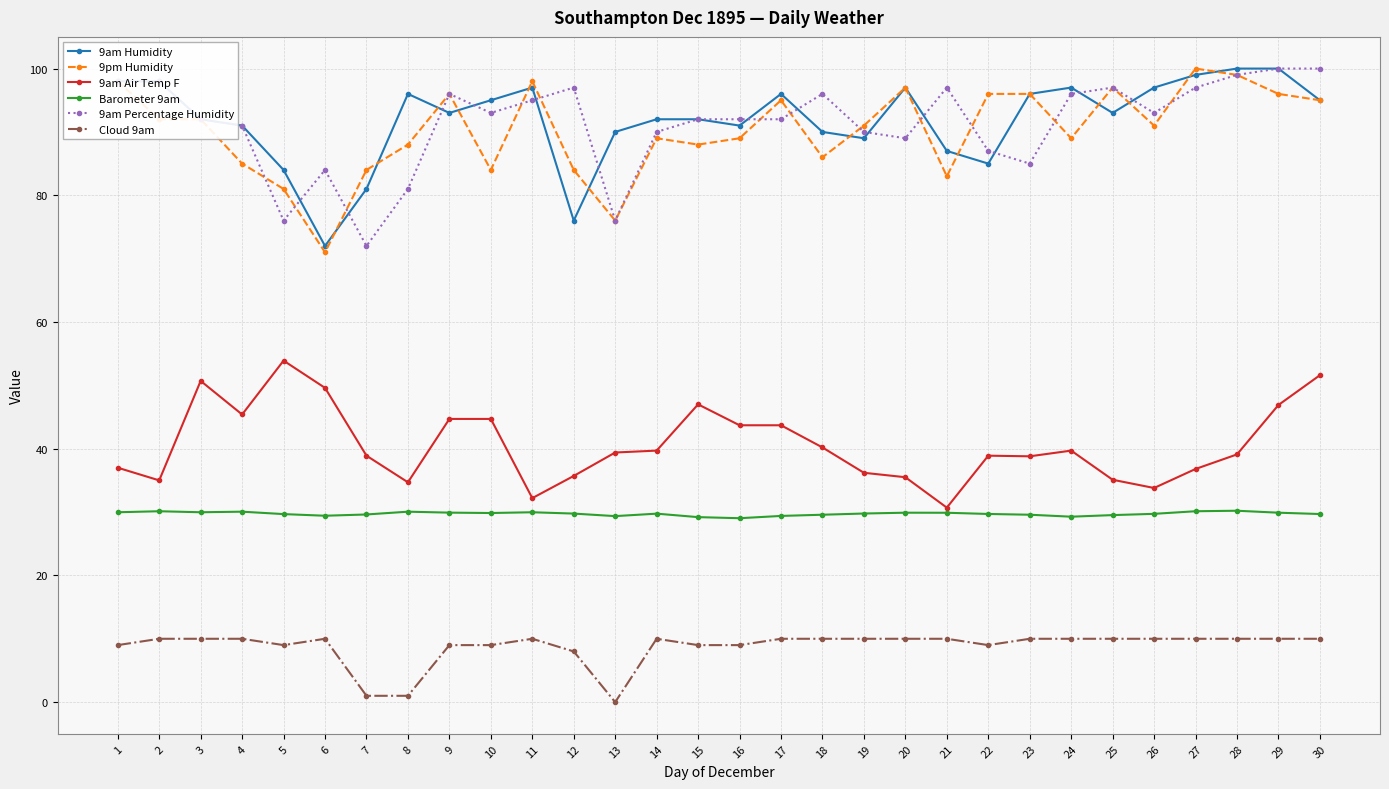

How many categories are shown in the chart?

30